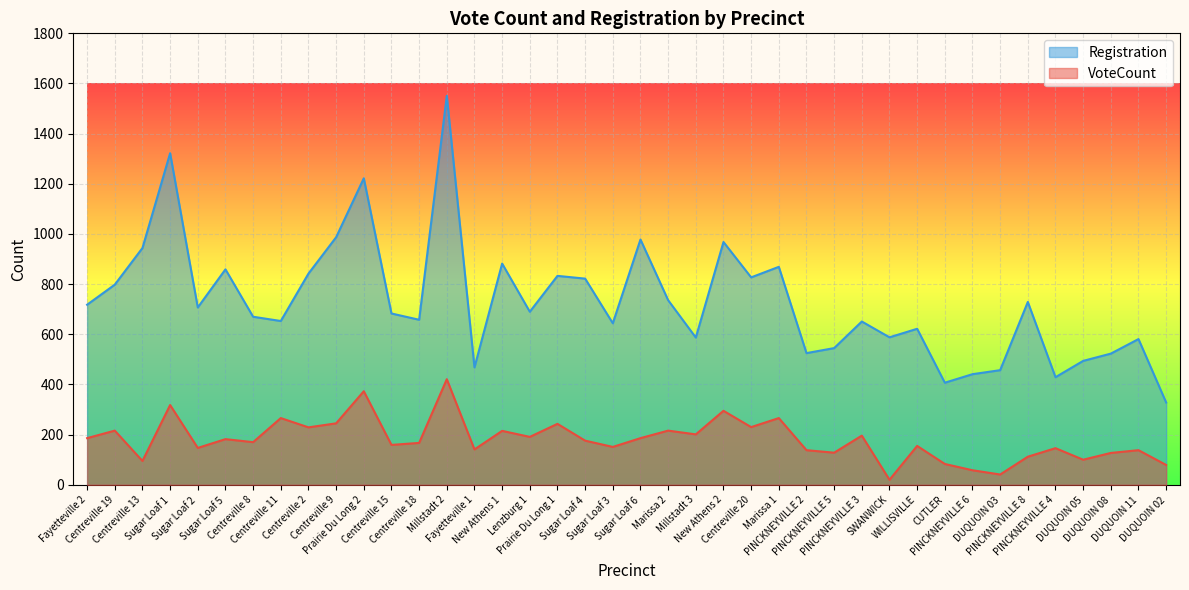

Does the chart display data point markers on the line(s)?

No